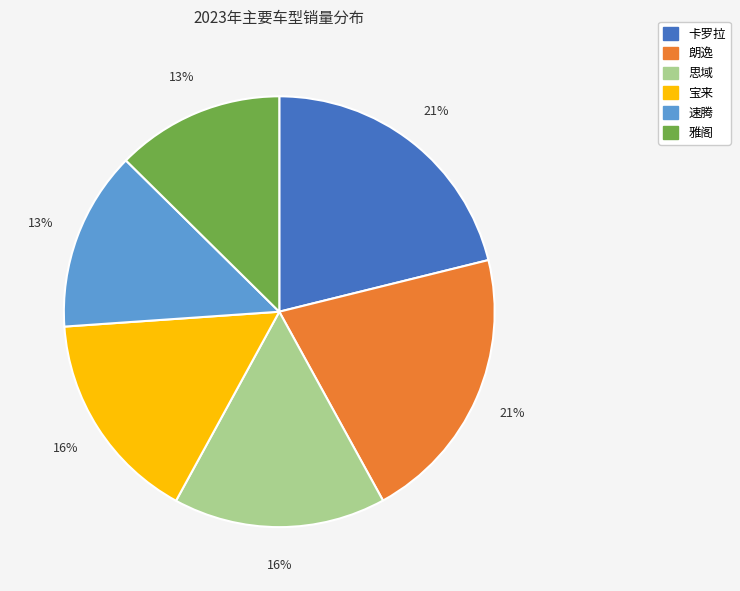

Which has a higher value, 雅阁 or 思域?

思域